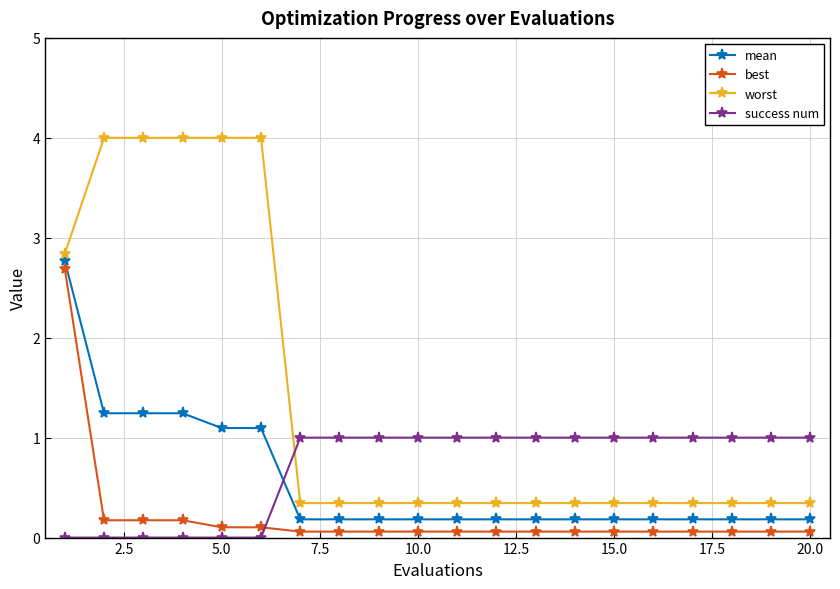

At how many categories does at least one series exceed 2?

6